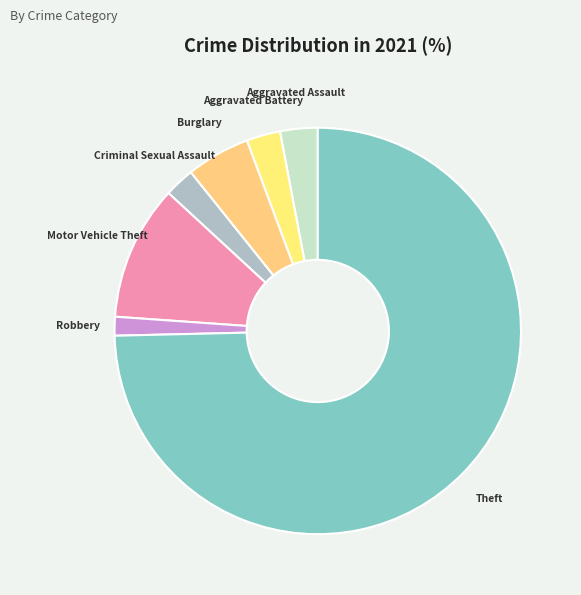

Approximately how many times larger is the value at Robbery compared to Criminal Sexual Assault?

0.6